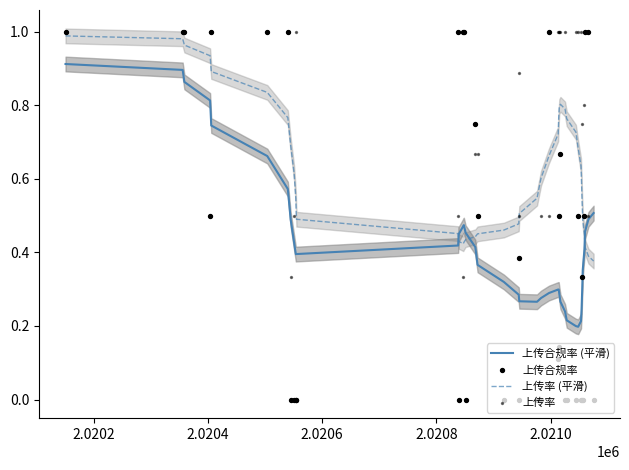

Which series contains the highest Y value?

上传合规率